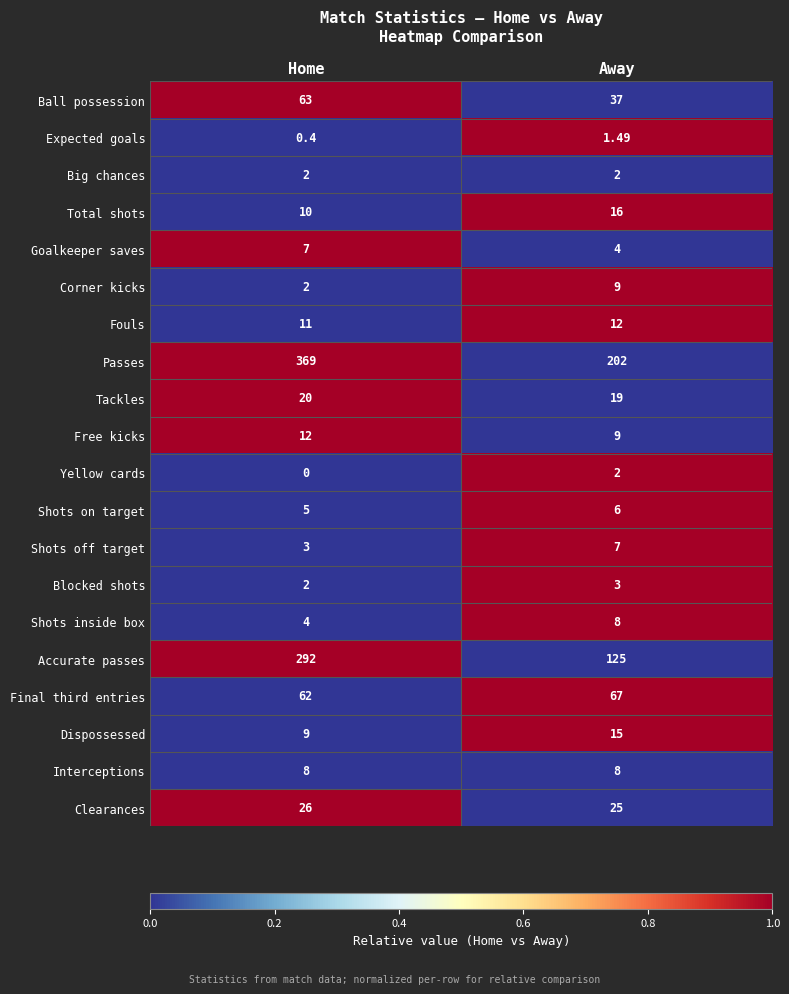

At which category does the chart reach its peak across all series?

Home